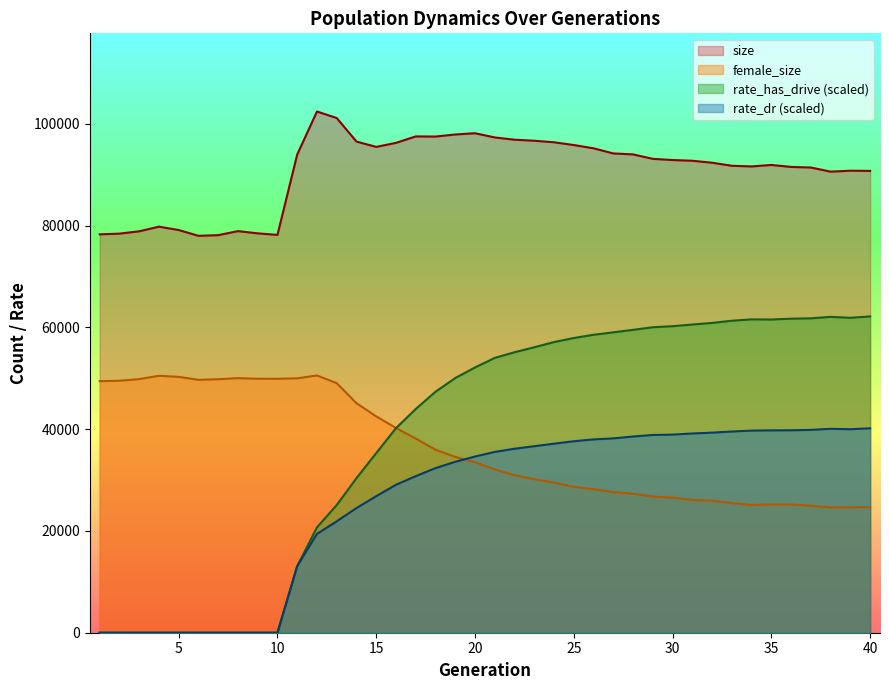

At which label is size closest to 90202?

38